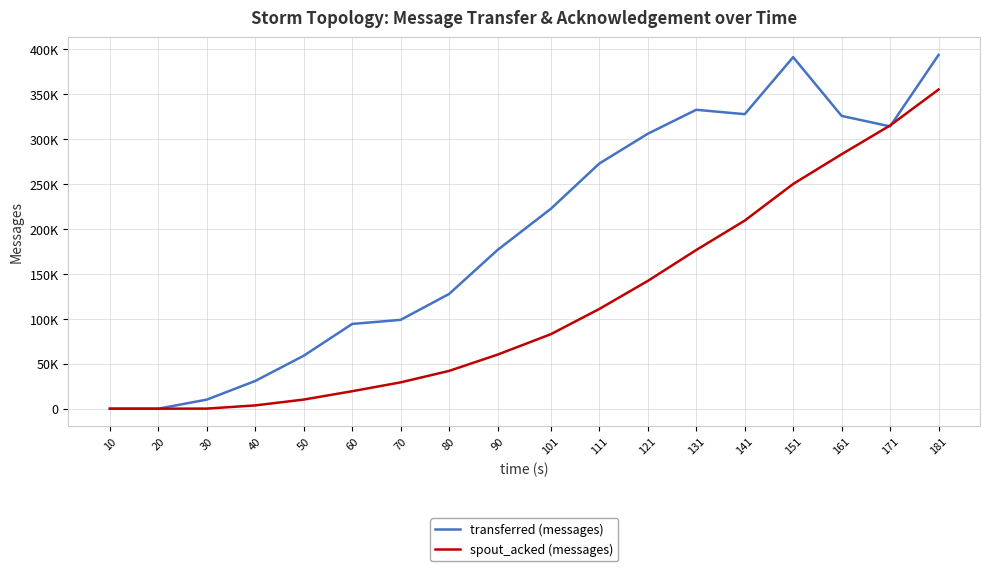

At which category is the sum across all series the highest?

181